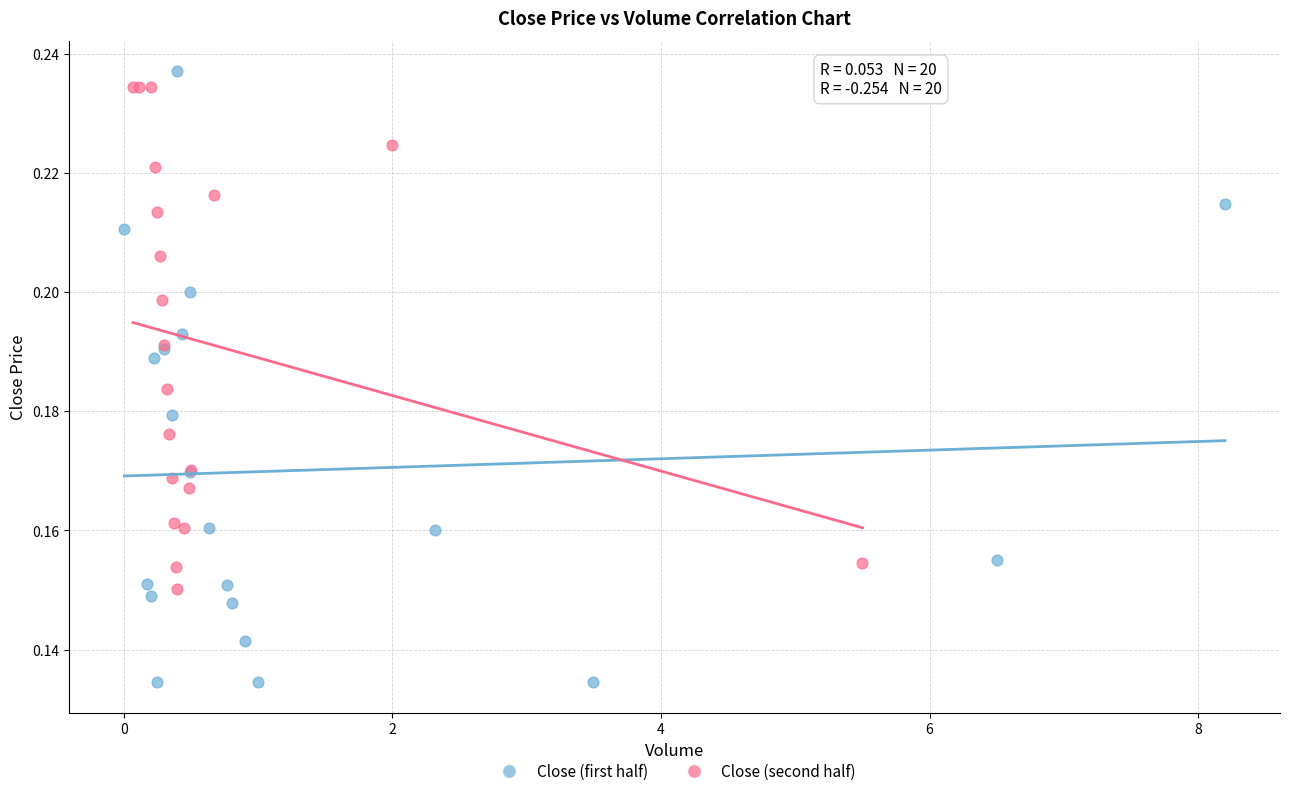

Which series contains the highest Y value?

Close (first half)